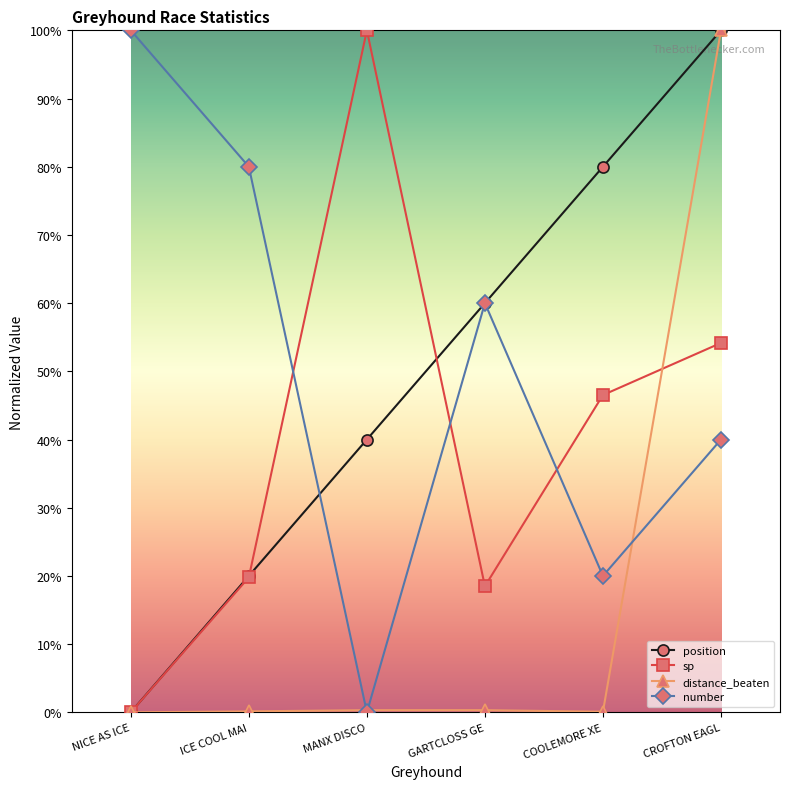

The value of number at MANX DISCO is -51.9. True or false?

False